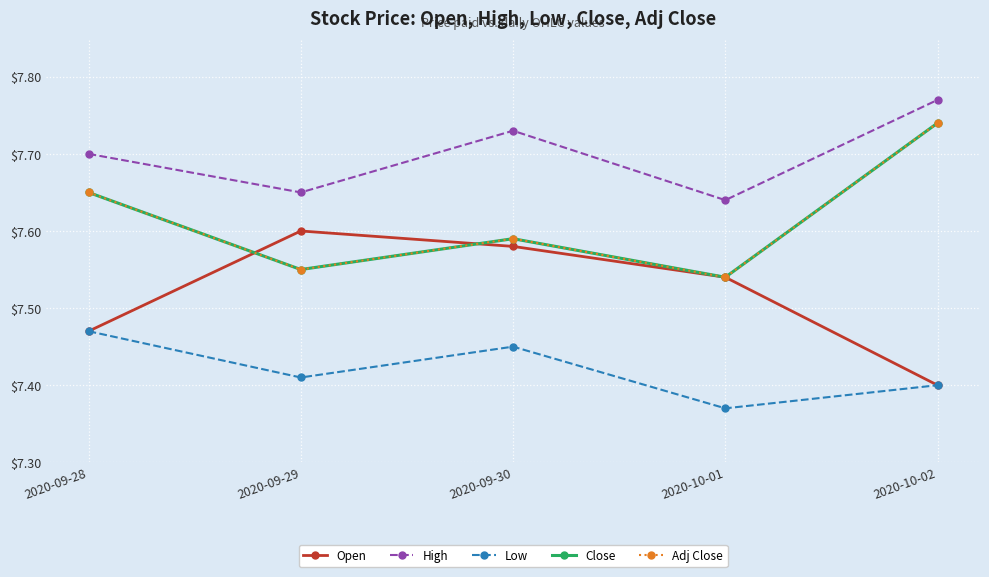

Read the High value at 2020-10-02.

7.8